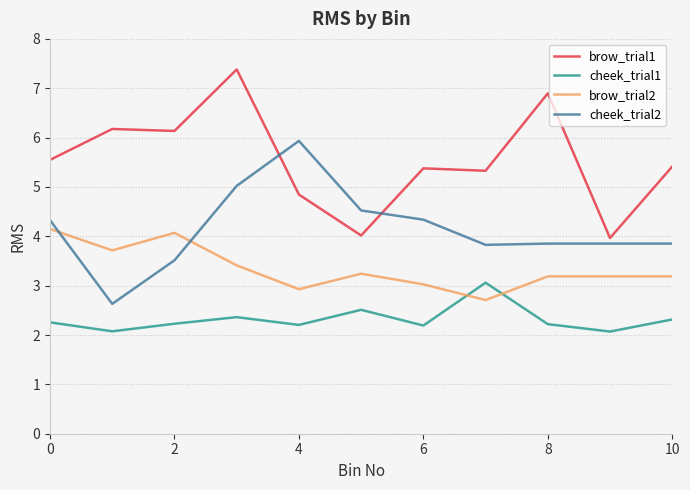

Count the number of data series in this chart.

4